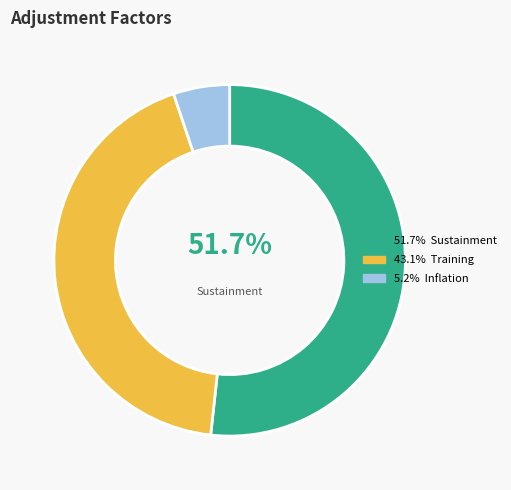

Is there a majority slice in this chart?

Yes